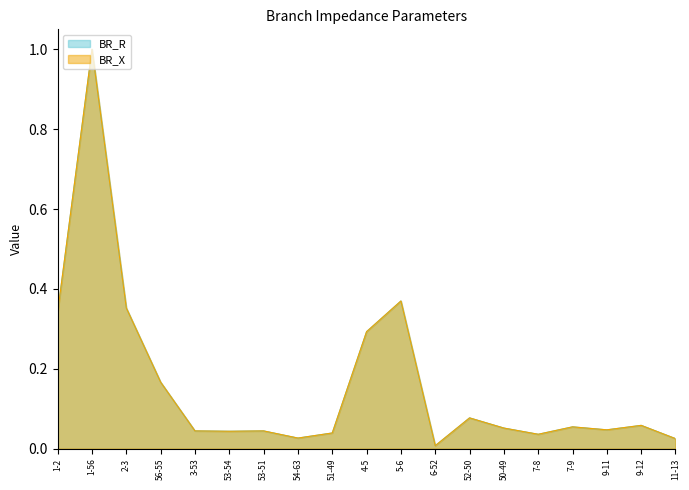

In BR_R, how many points are higher than both neighbors (excluding endpoints)?

6